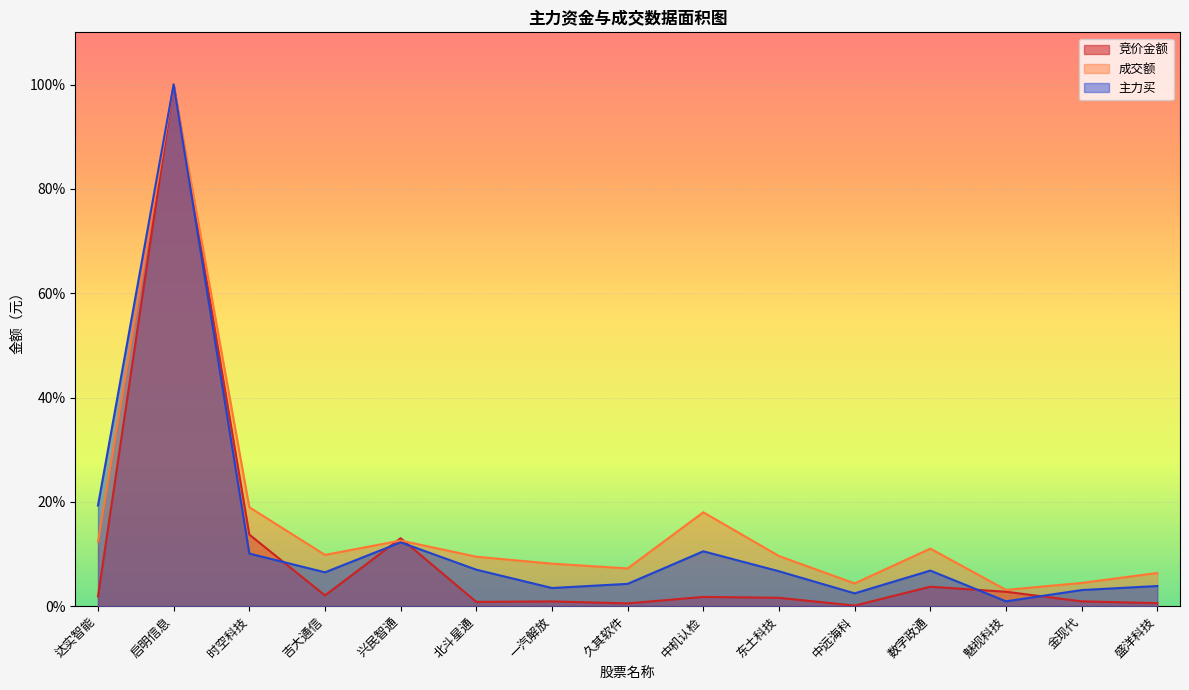

Reading left to right, extract all data points from this chart.

竞价金额: 0.0	1.0	0.1	0.0	0.1	0.0	0.0	0.0	0.0	0.0	0.0	0.0	0.0	0.0	0.0
成交额: 0.1	1.0	0.2	0.1	0.1	0.1	0.1	0.1	0.2	0.1	0.0	0.1	0.0	0.0	0.1
主力买: 0.2	1.0	0.1	0.1	0.1	0.1	0.0	0.0	0.1	0.1	0.0	0.1	0.0	0.0	0.0